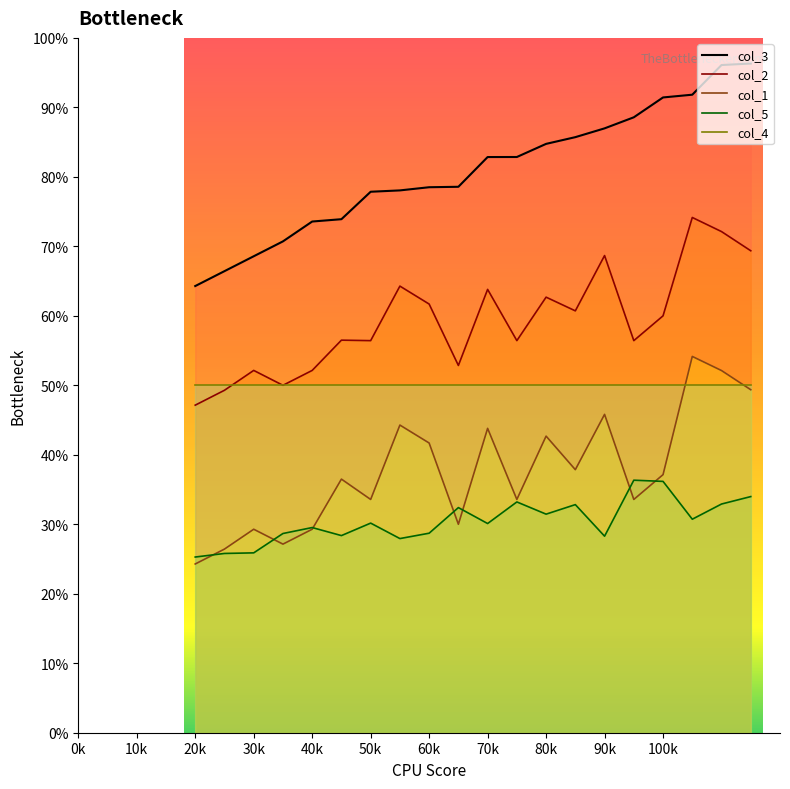

At how many categories does at least one series exceed 56?

20